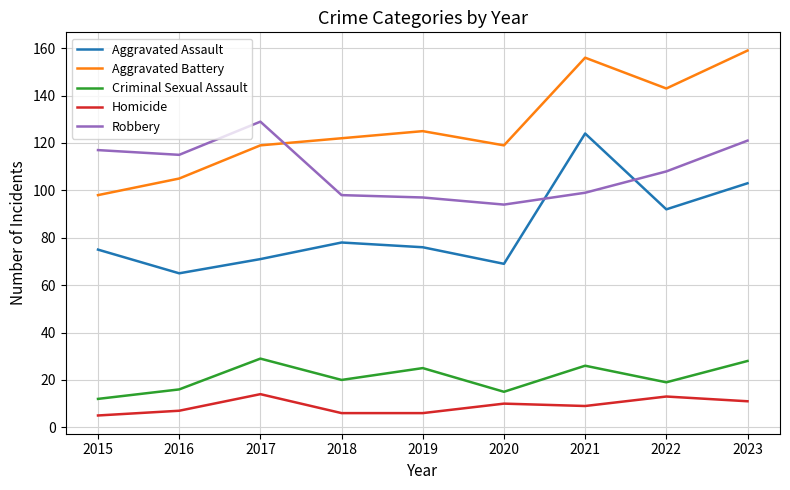

Where is the first local maximum for Aggravated Assault?

2018